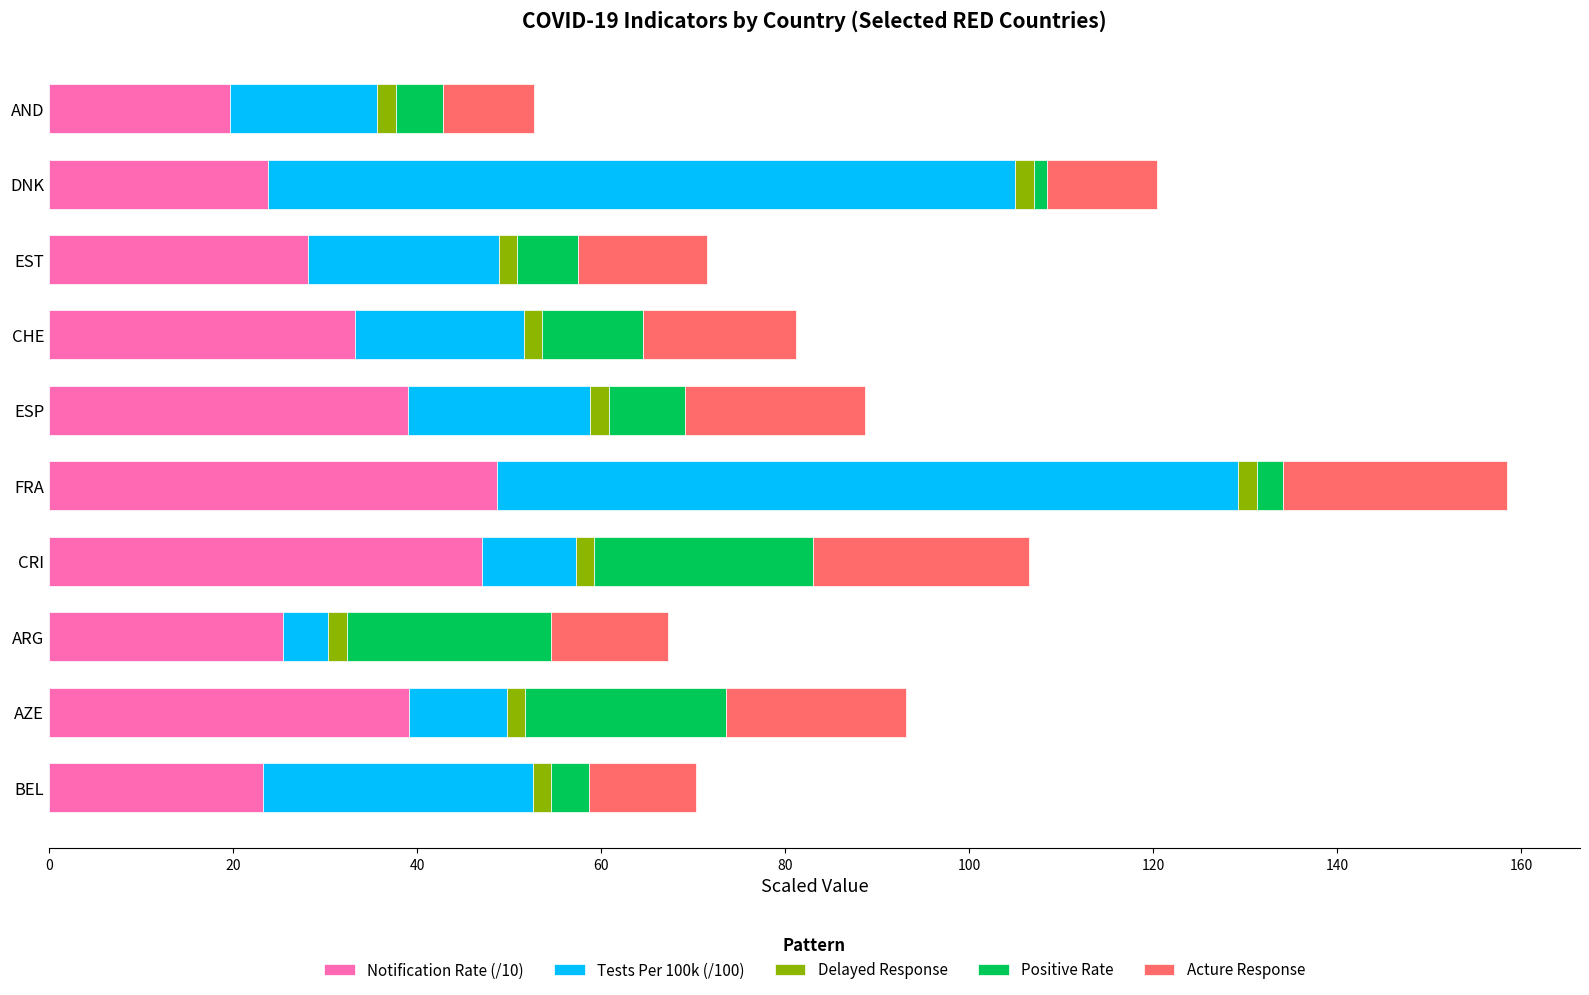

What is the maximum value for Notification Rate (/10)?

48.7